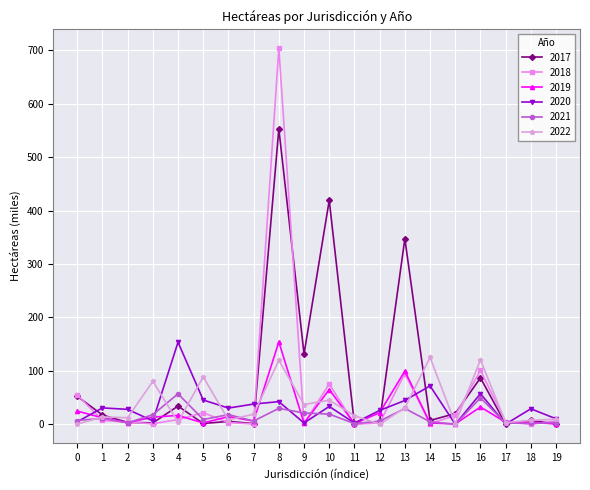

How many data points in 2017 are less than 7?

9